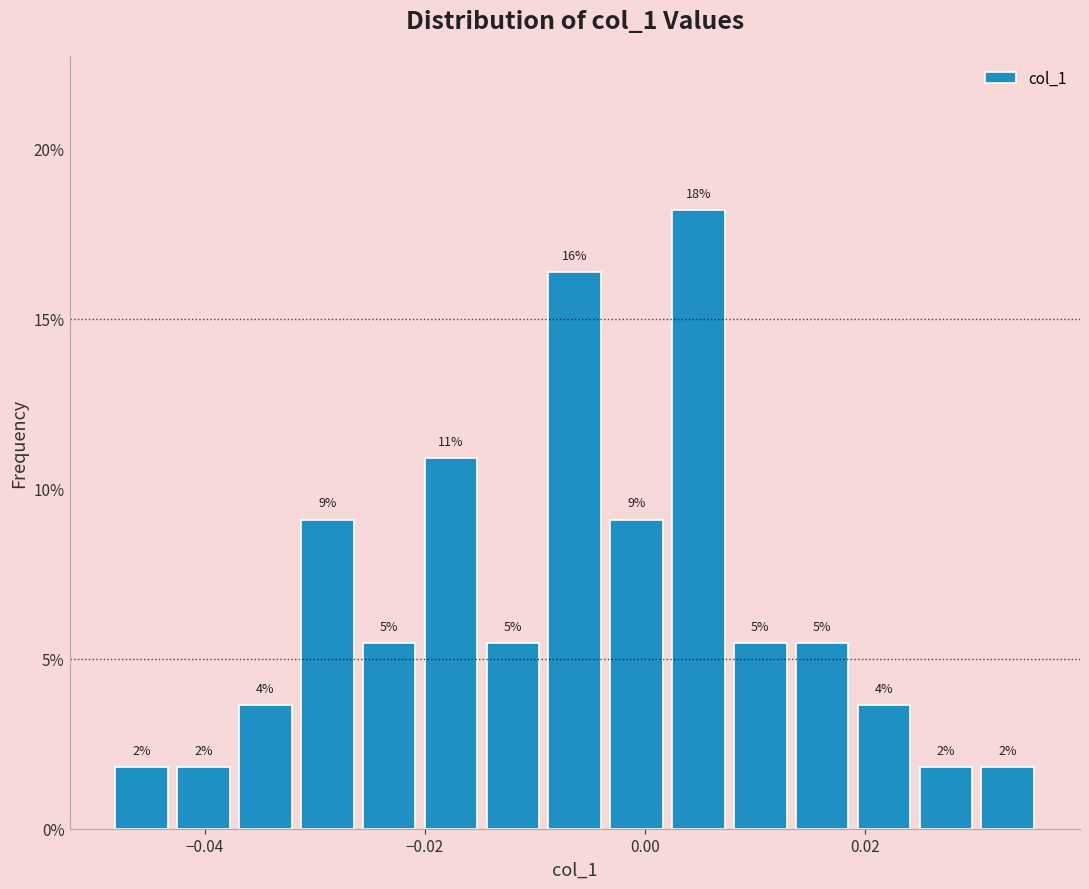

Around what value on the x-axis is the tallest bar? Give the approximate position of its centre, as read against the axis.

0.004